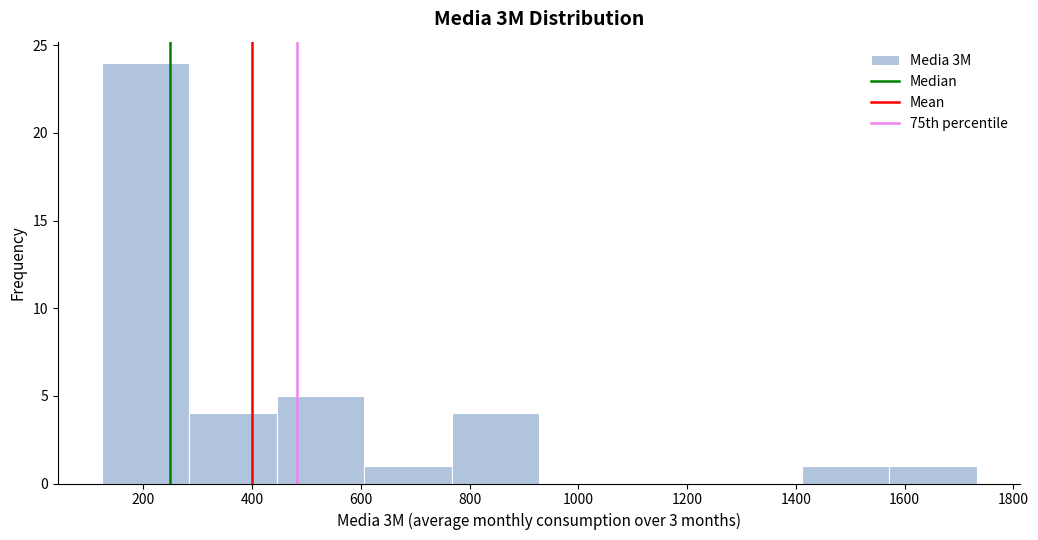

Which range on the x-axis has the tallest bar?

120 to 280